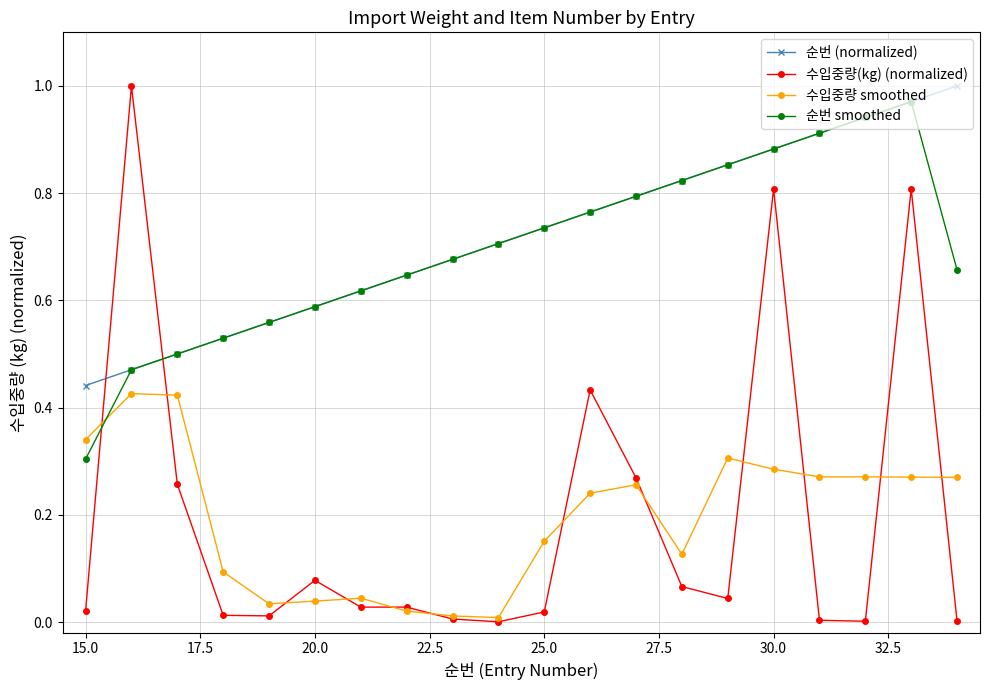

Which series has the largest range (max minus min)?

수입중량(kg) (normalized)